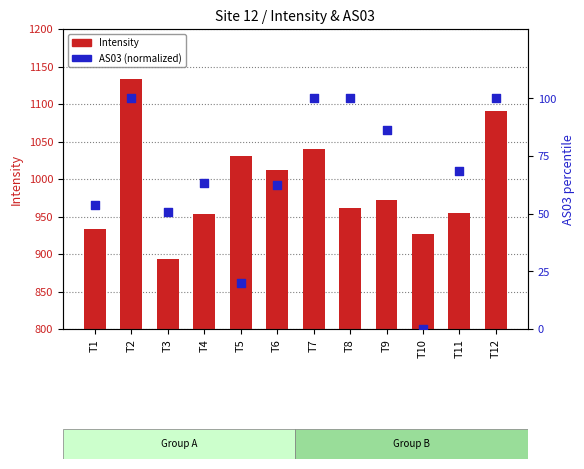

Which series has the widest spread of Y values?

Intensity